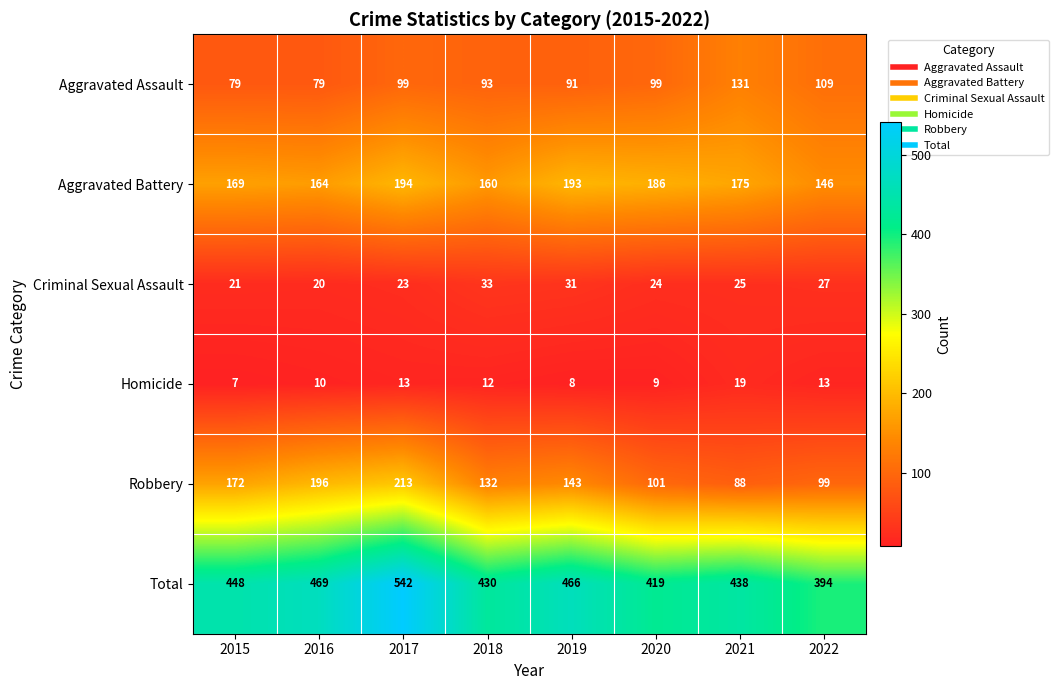

True or false: Robbery has a value of 242 at 2015.

False